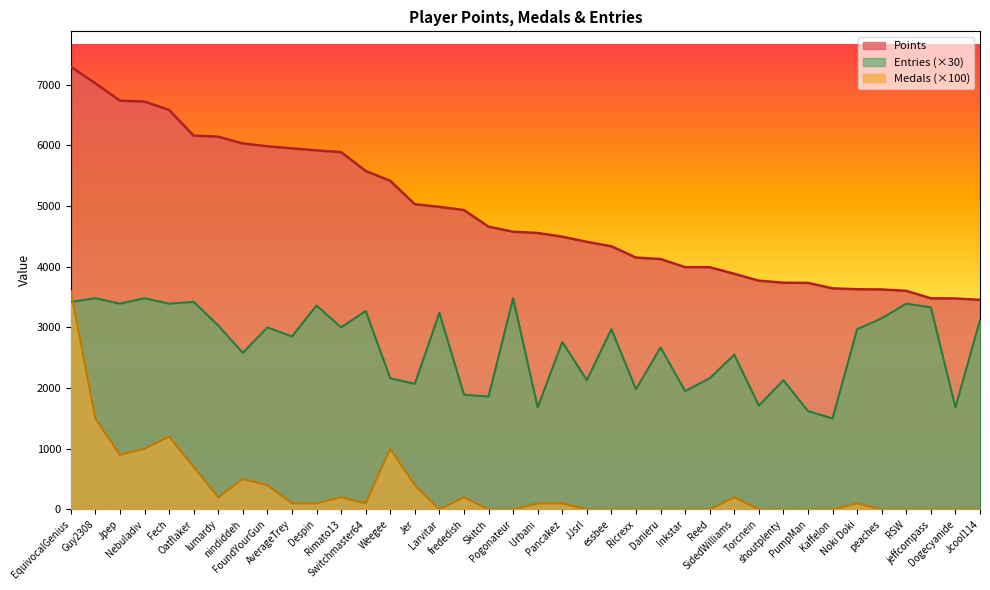

Which series changed the most between Danieru and SidedWilliams?

Points